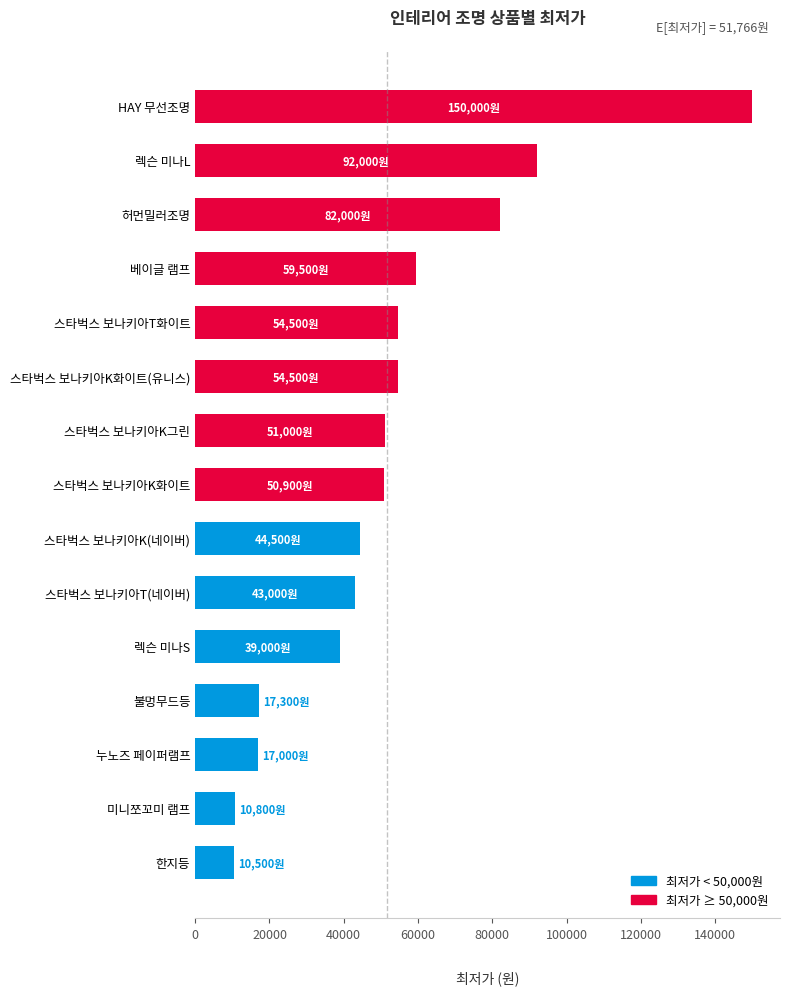

What is the ratio of the value at 렉슨 미나S to the value at 한지등?

3.7